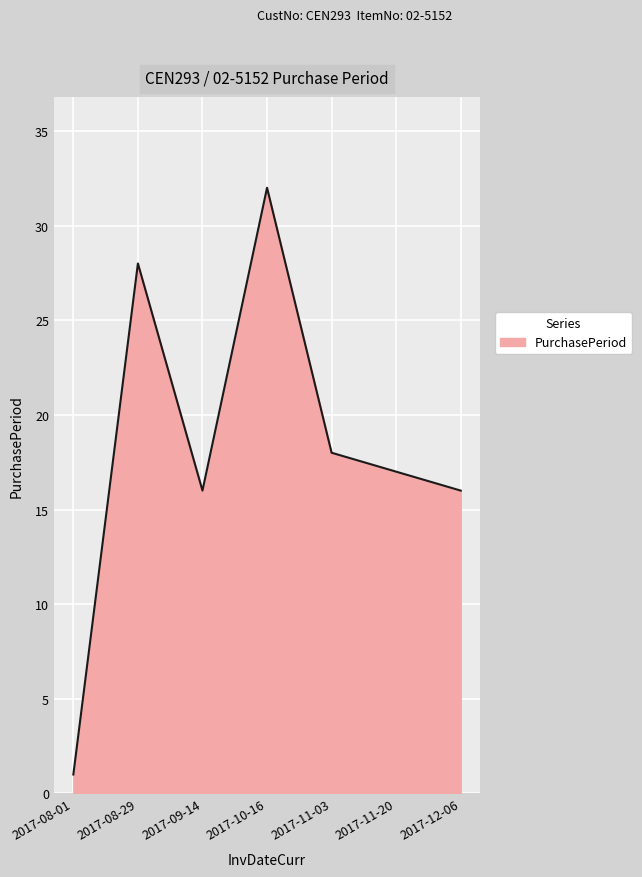

Reading left to right, list all the values displayed in this chart.

2017-08-01=1	2017-08-29=28	2017-09-14=16	2017-10-16=32	2017-11-03=18	2017-11-20=17	2017-12-06=16